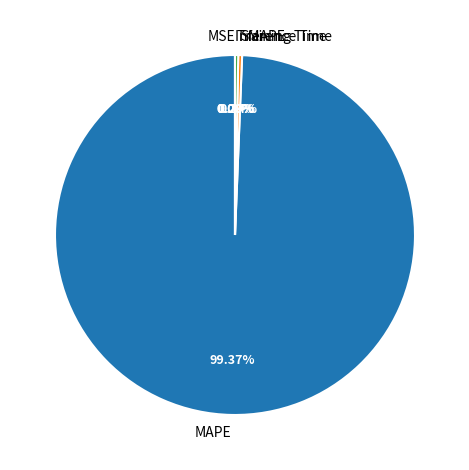

Which category has the biggest portion of the pie?

MAPE